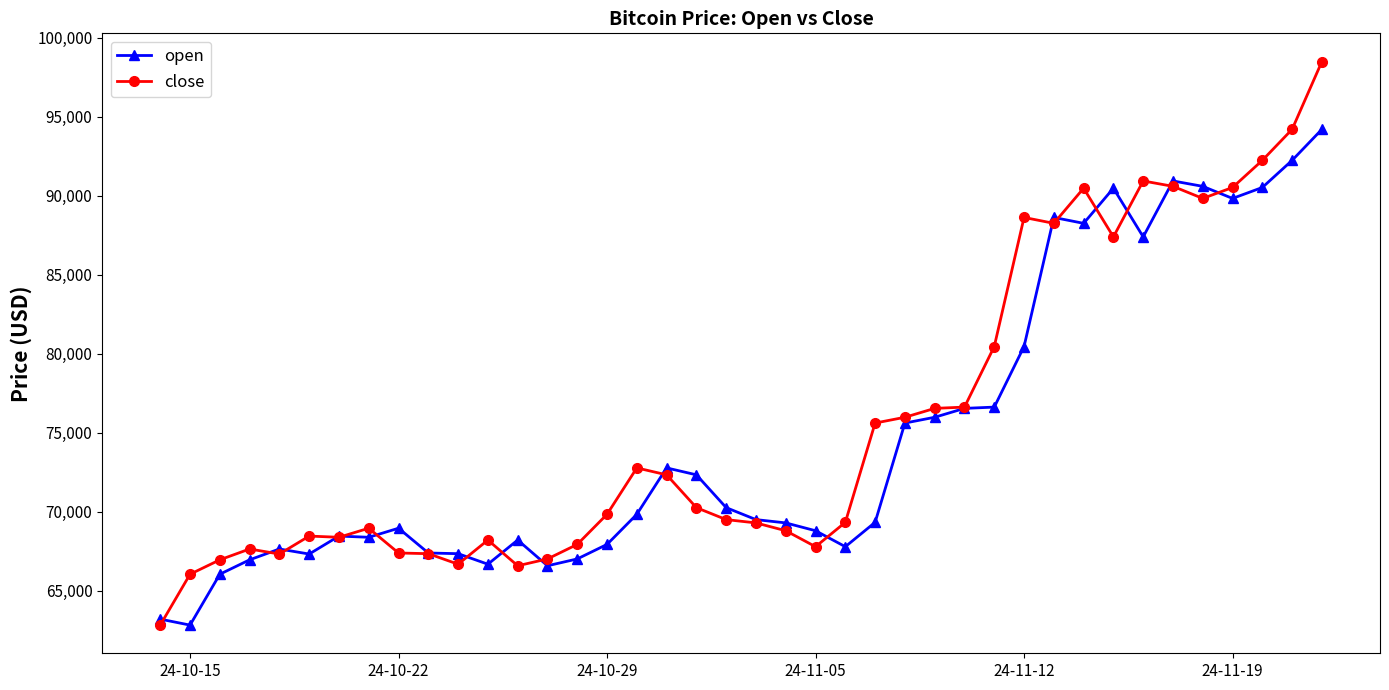

What is the value of the close point at the 2nd from the left?

66050.0